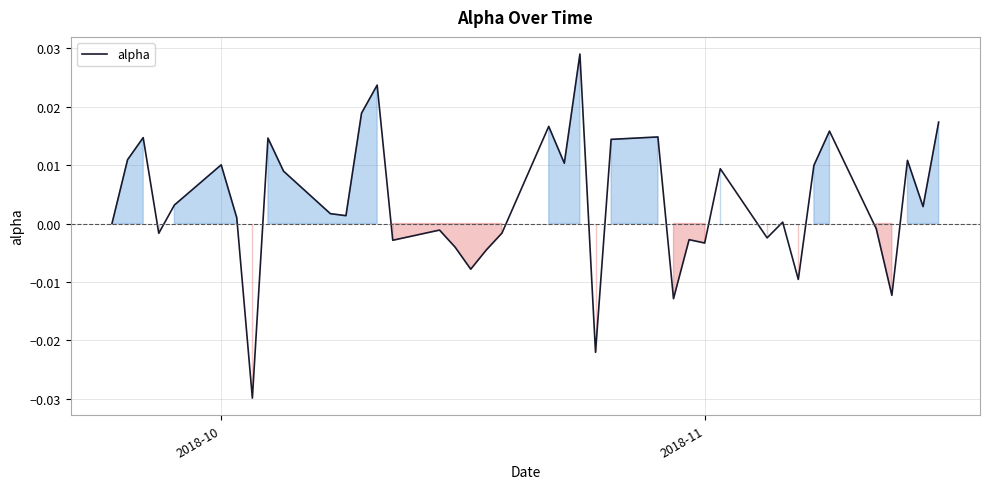

Is this an area chart (filled region under the line)?

Yes